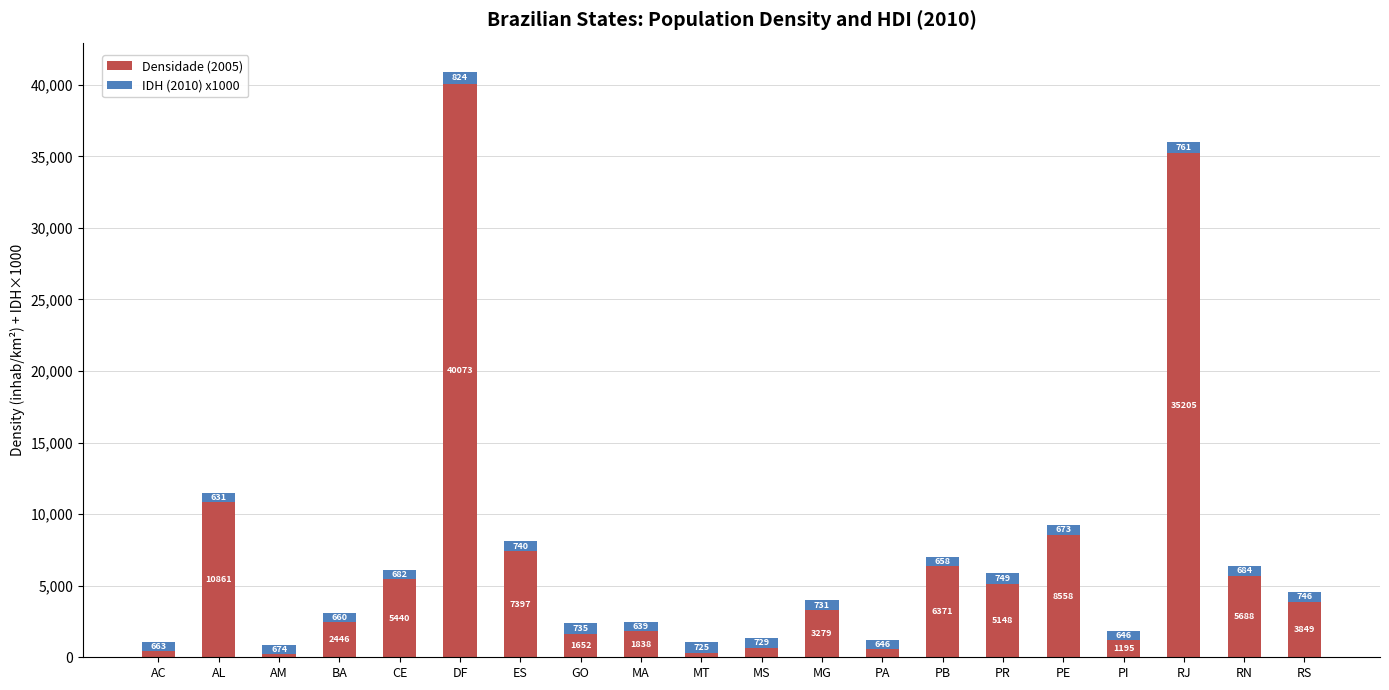

What are all the series names shown in the legend?

Densidade (2005), IDH (2010) x1000